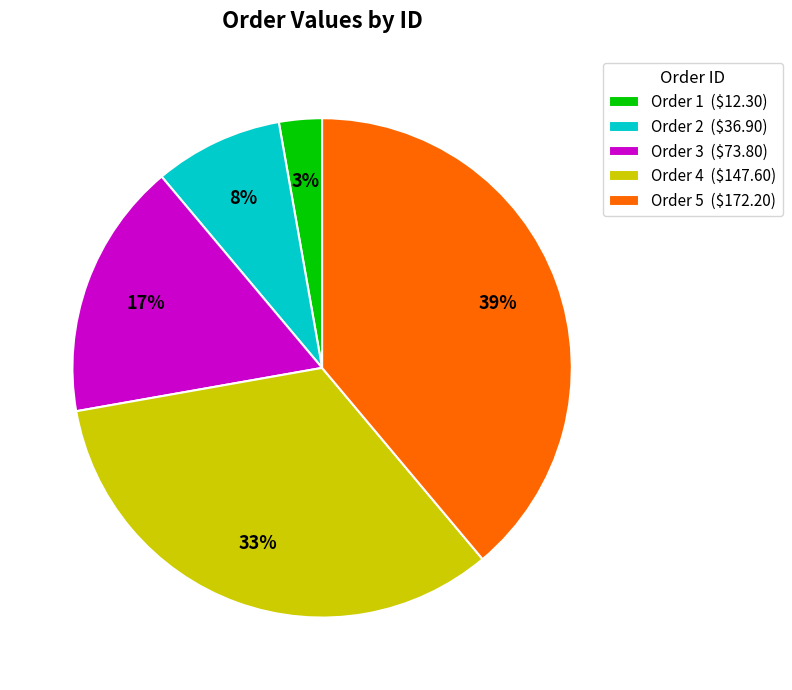

Rank the categories by value from lowest to highest.

Order 1 ($12.30), Order 2 ($36.90), Order 3 ($73.80), Order 4 ($147.60), Order 5 ($172.20)